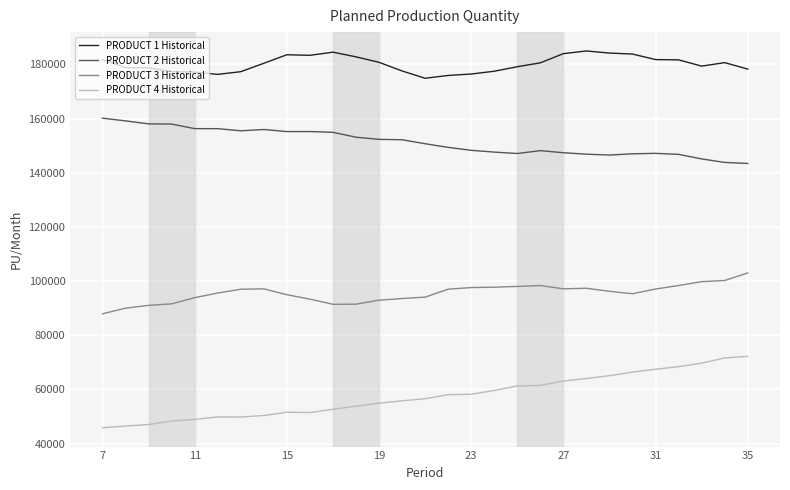

What are all the series names shown in the legend?

PRODUCT 1 Historical, PRODUCT 2 Historical, PRODUCT 3 Historical, PRODUCT 4 Historical